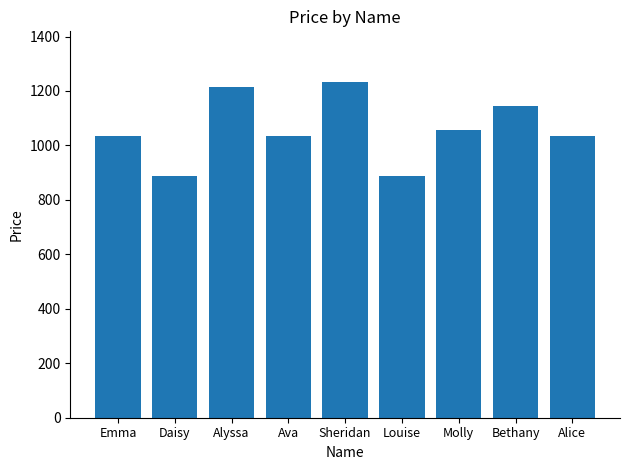

What is the label of the 4th bar from the right?

Louise